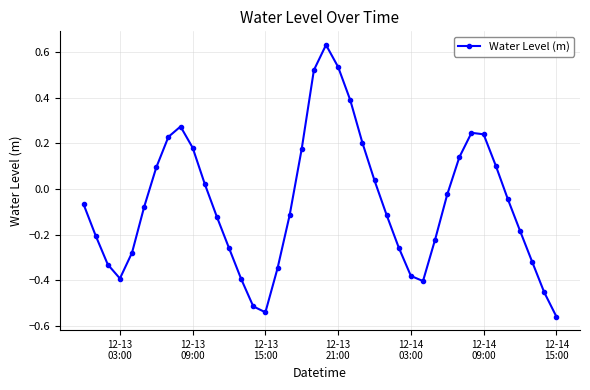

What is the sum of all values?

-2.6